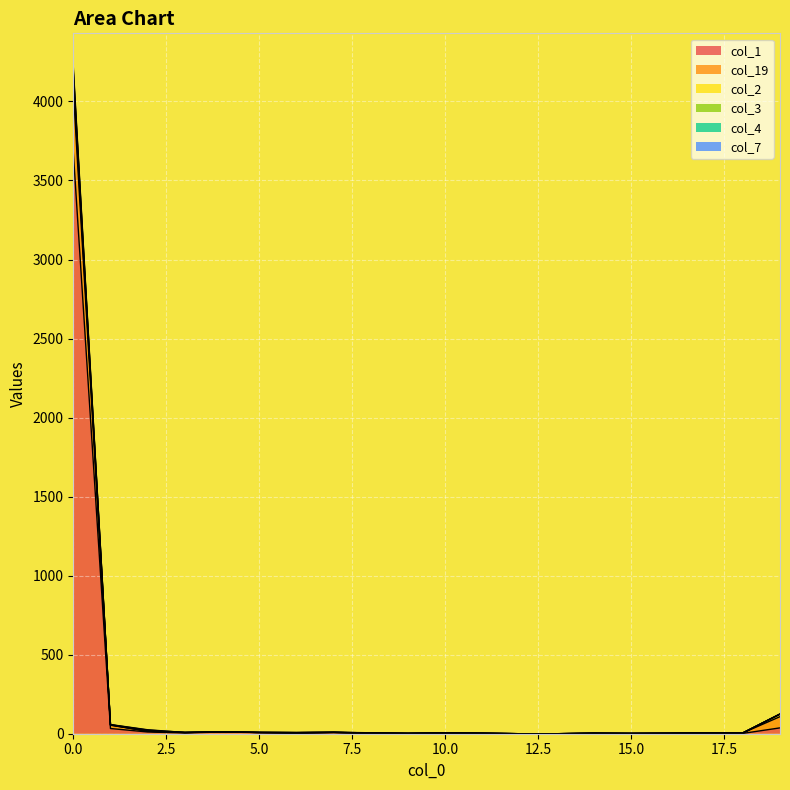

True or false: col_3 and col_2 cross at least once.

False